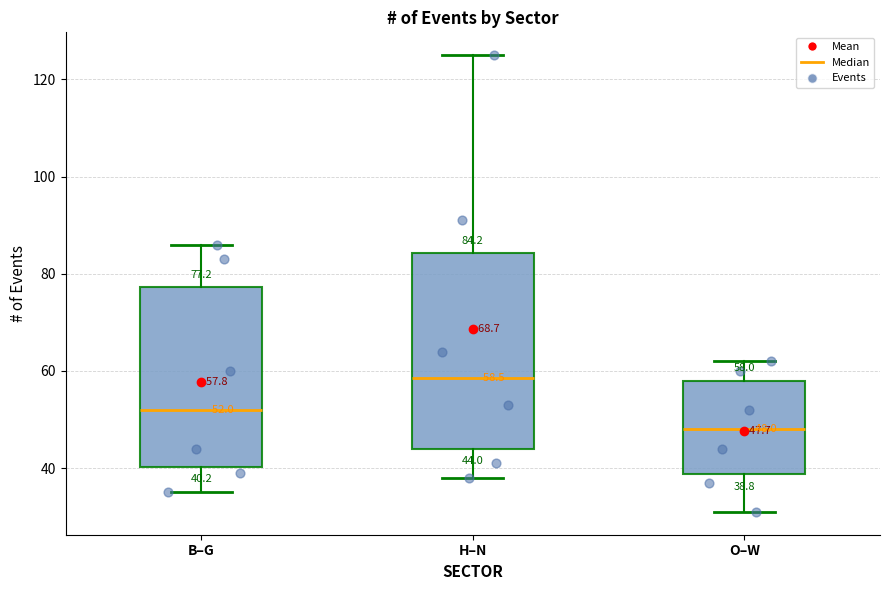

Comparing the boxes themselves (not the whiskers), which one is the tallest?

H–N